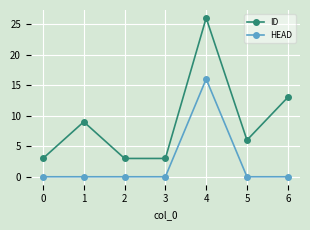

Rank the series by their average value, from lowest to highest.

HEAD, ID